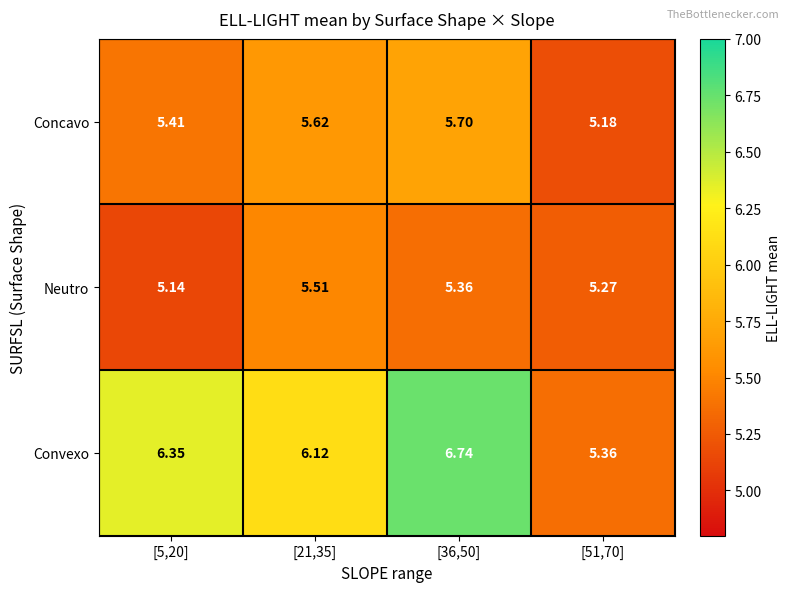

Which series has the largest total across all categories?

Convexo